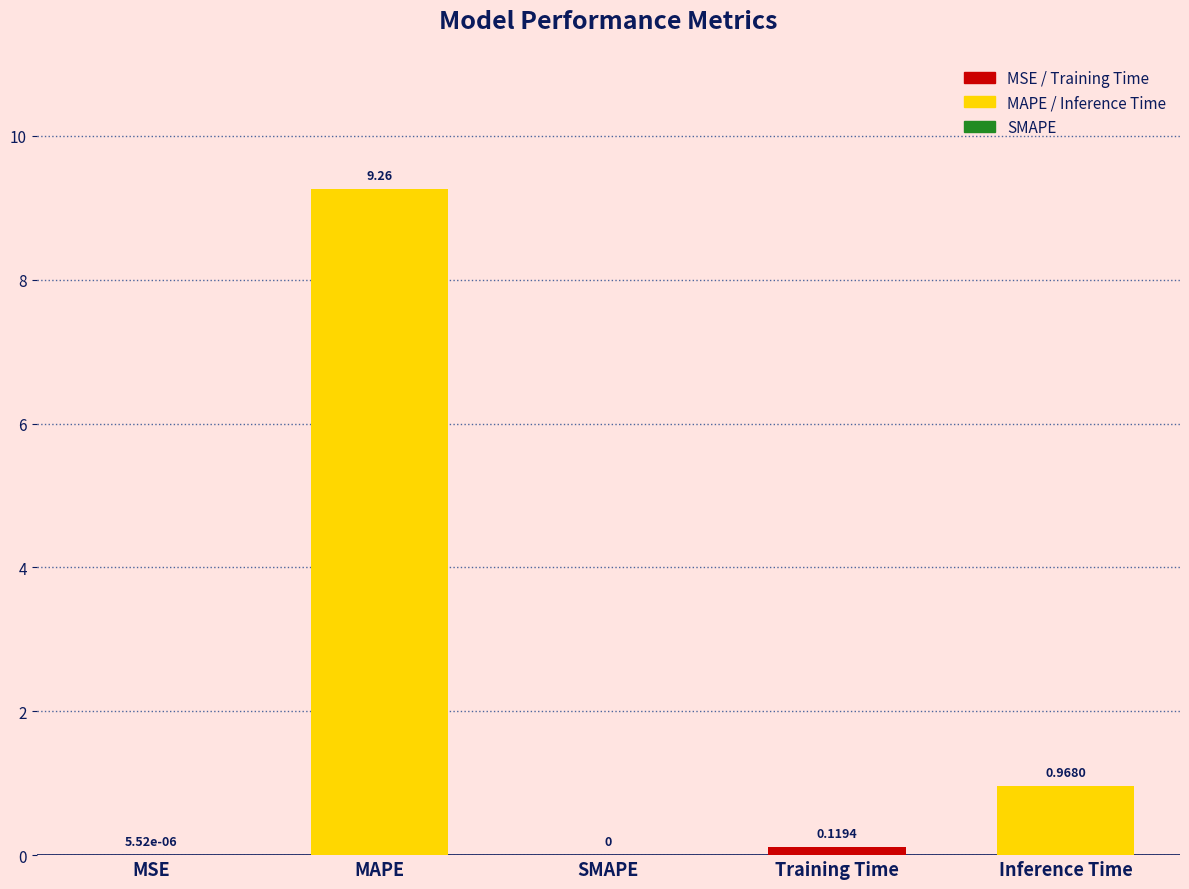

At which label is the value closest to 4?

Inference Time